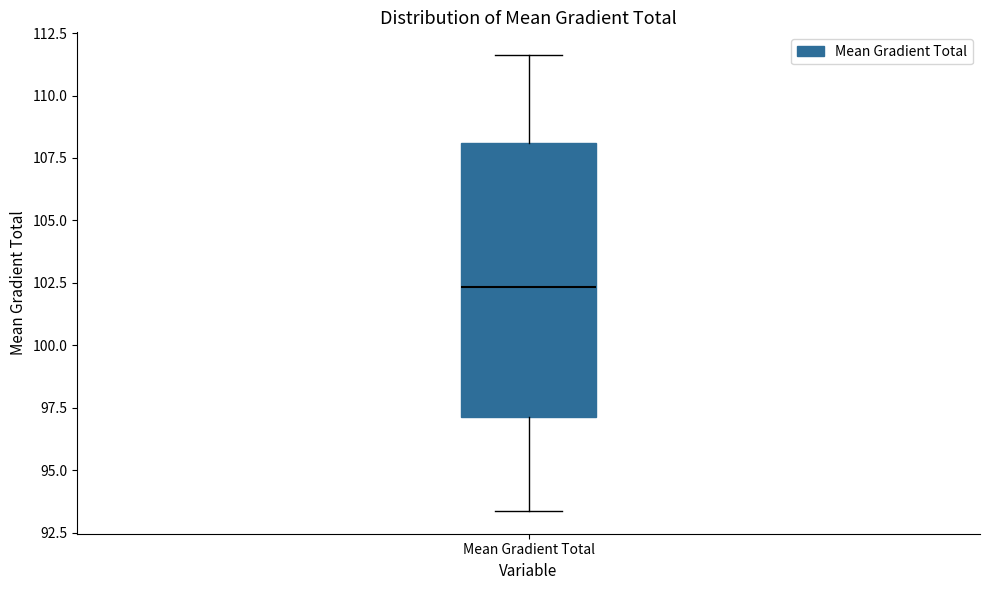

Transcribe this box plot: give where the median line is, the range the box spans, and where the two whiskers end, as read against the y-axis. The values are not printed on the chart, so give them approximately, as read against the axis.

median 102.5, box 97.0 to 108.0, whiskers 93.5 to 111.5